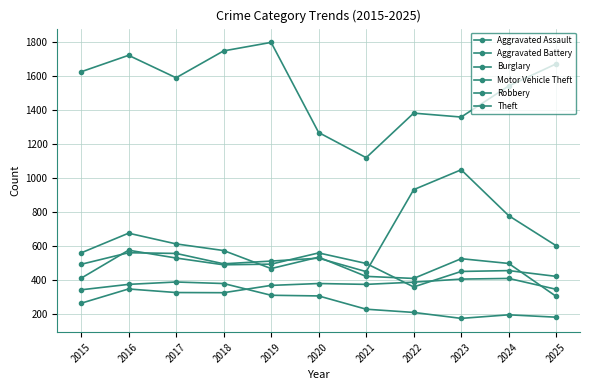

Which series has the largest total across all categories?

Theft